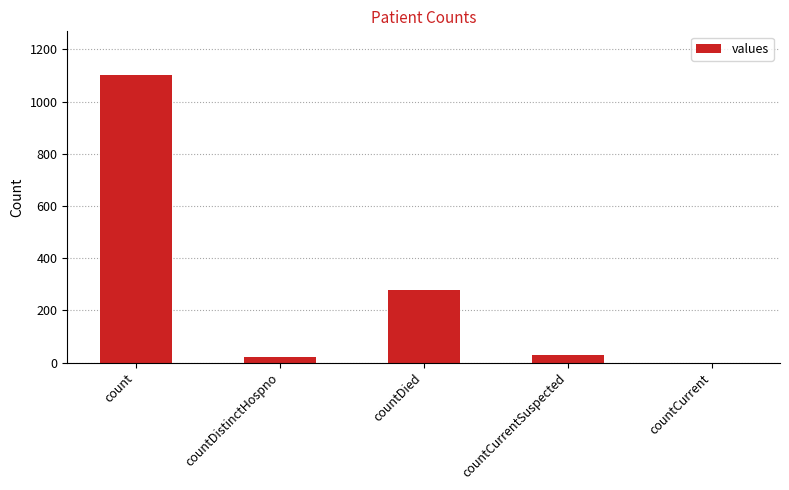

Where is the data nearest to the value 552?

countDied